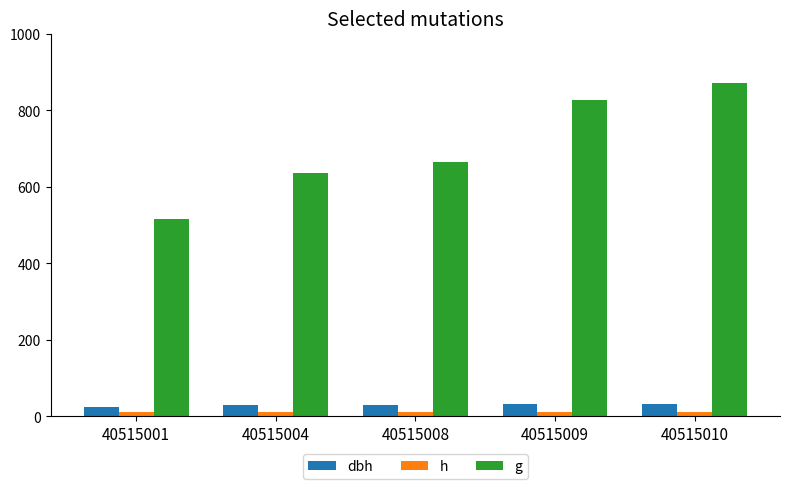

Is the value of dbh at 40515010 greater than the value of h at 40515009?

Yes